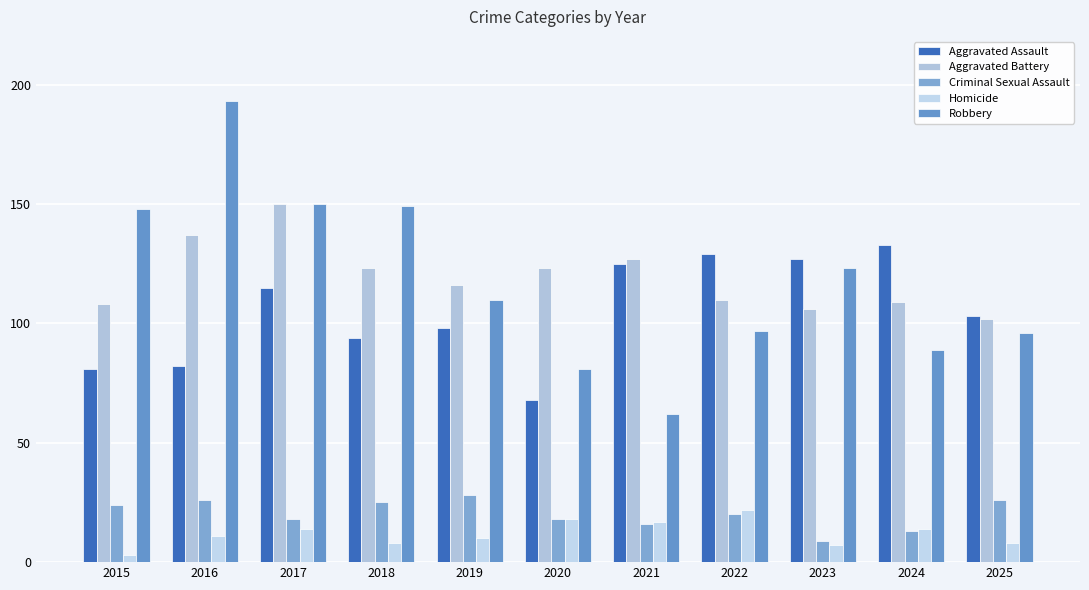

The Aggravated Battery series shows 44 at 2016. True or false?

False